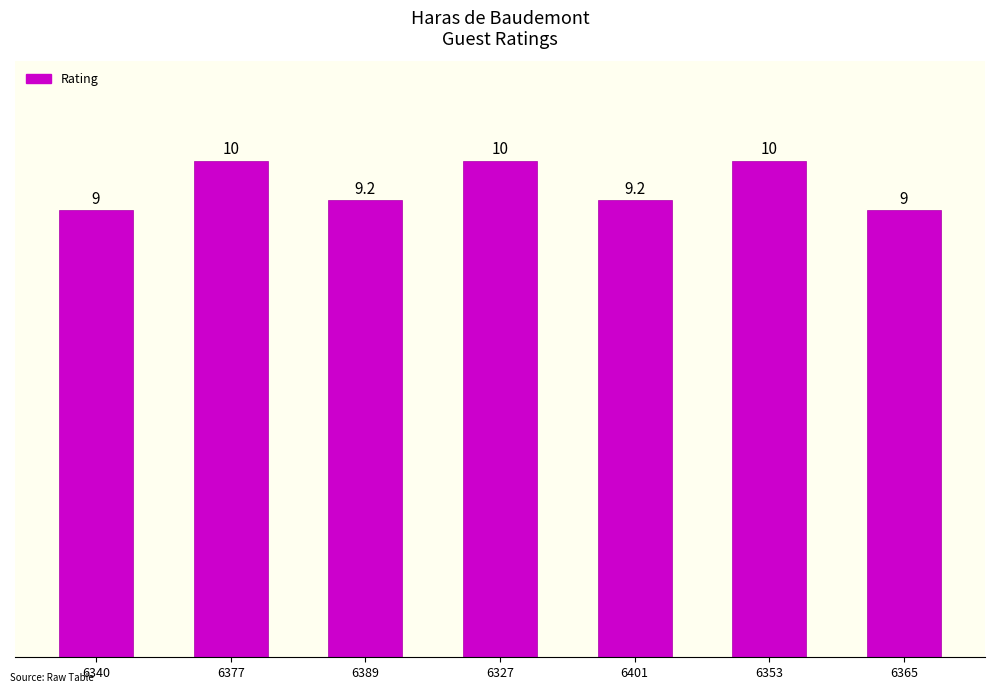

The value at 6401 is 9.2. True or false?

True